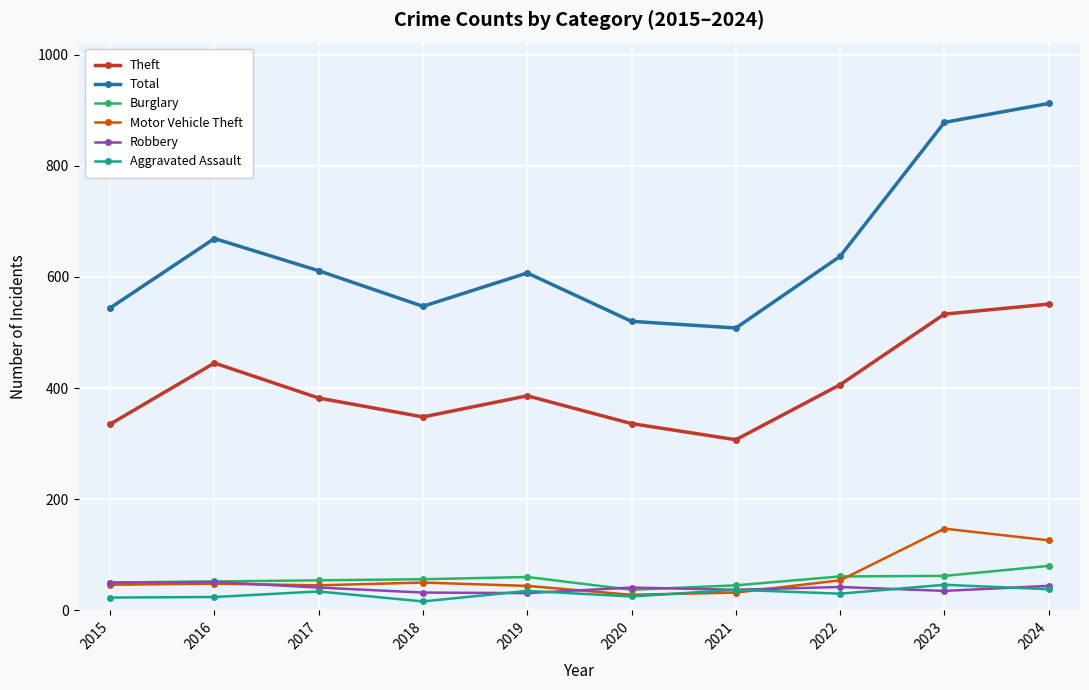

True or false: Aggravated Assault and Theft cross at least once.

False